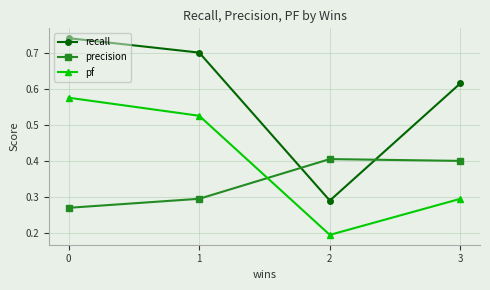

In precision, how many points are higher than both neighbors (excluding endpoints)?

1